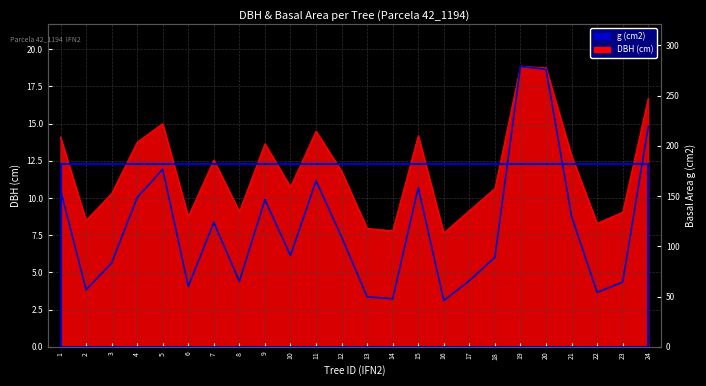

True or false: DBH (cm) has more than 1 points higher than both neighbors.

True